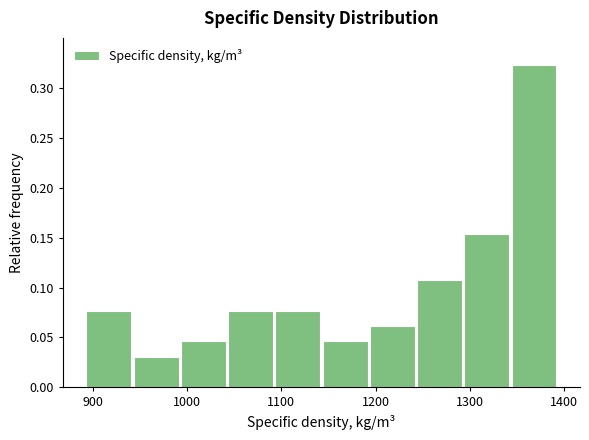

Reading left to right, list every bar in this chart as the range it spans on the x-axis followed by its height. Neither the bar edges nor the heights are printed on the chart, so give them approximately, as read against the axes.

890 to 940: 0.075
940 to 990: 0.030
990 to 1040: 0.045
1040 to 1090: 0.075
1090 to 1140: 0.075
1140 to 1190: 0.045
1190 to 1240: 0.060
1240 to 1290: 0.110
1290 to 1340: 0.155
1340 to 1390: 0.325